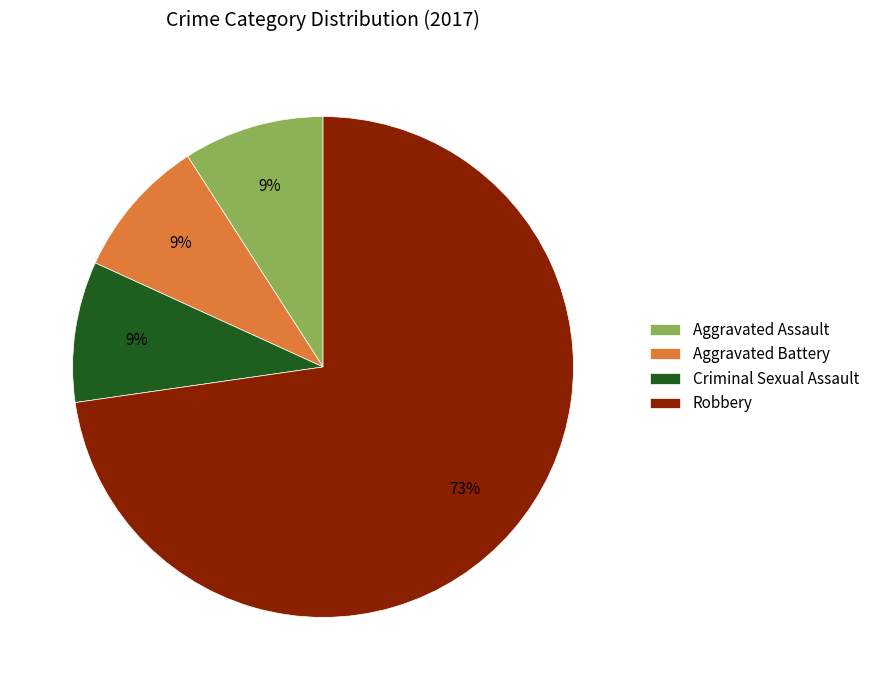

True or false: Aggravated Battery accounts for 9% of the total.

True